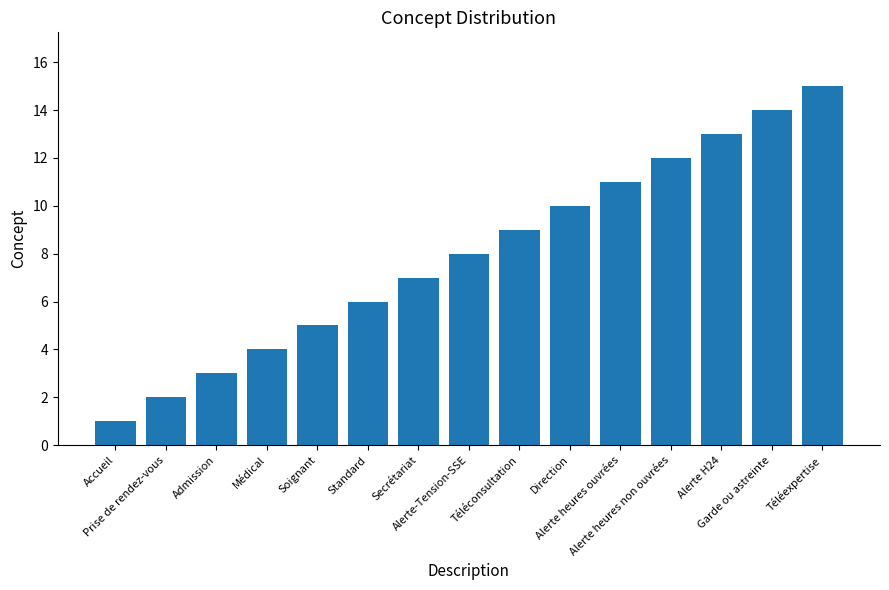

How many bars are there in total?

15